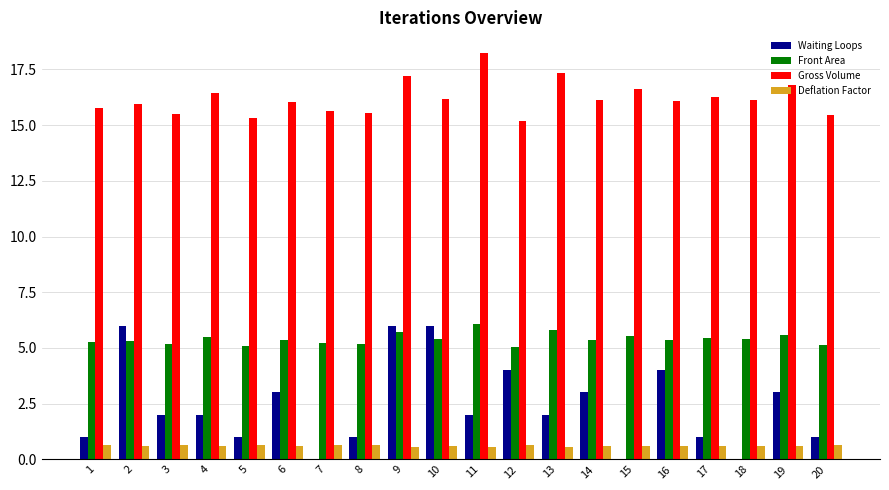

True or false: Waiting Loops has a value of 3.0 at 19.

True